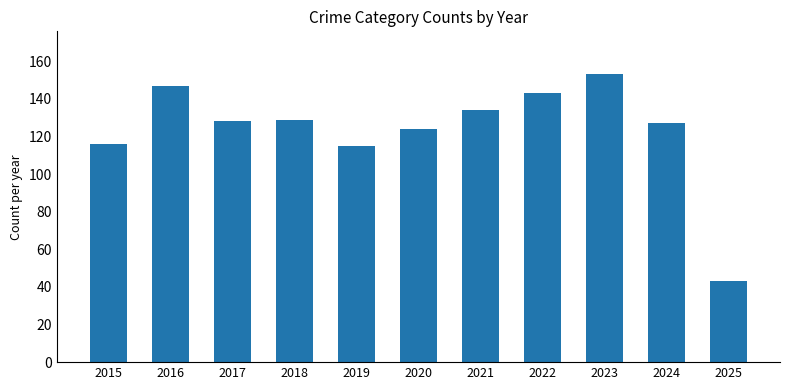

How many series are shown in this chart?

1